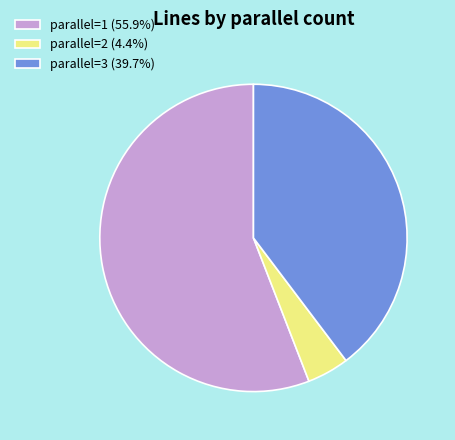

Combined, do parallel=3 (39.7%) and parallel=2 (4.4%) account for over 50%?

No